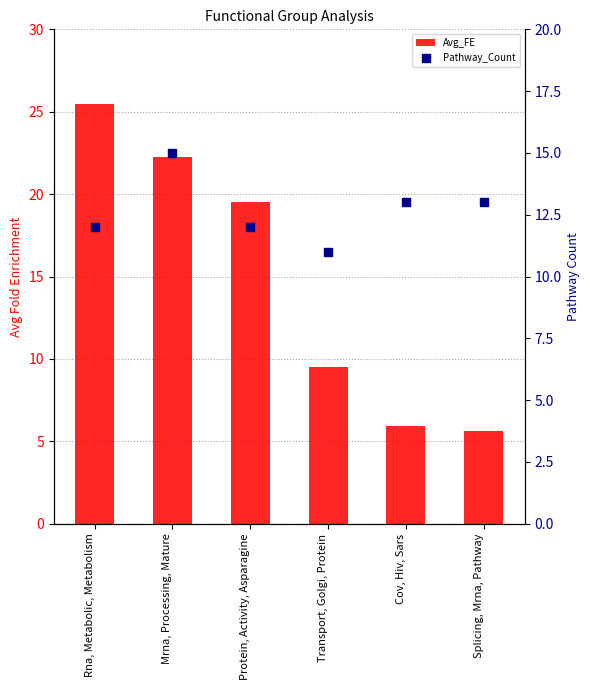

What is the total value across all series at Splicing, Mrna, Pathway?

18.6